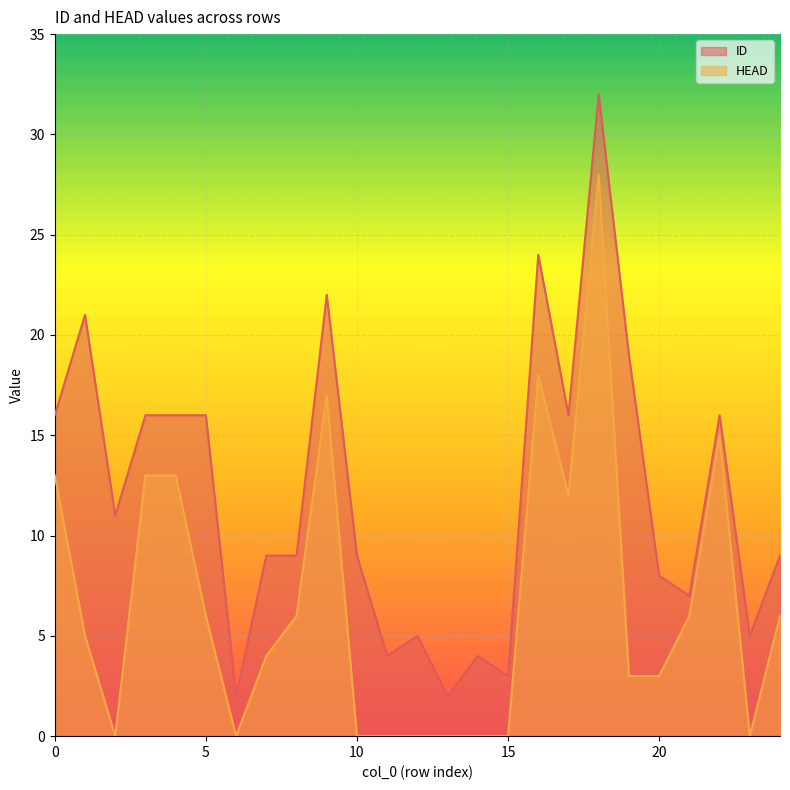

What are all the series names shown in the legend?

ID, HEAD